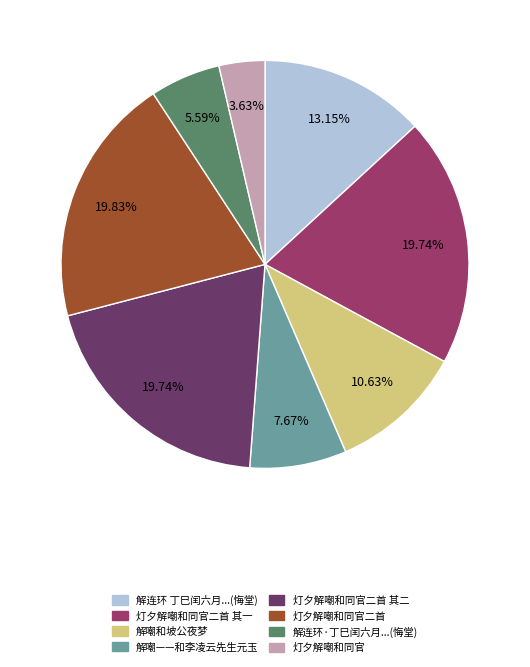

Is there a majority slice in this chart?

No